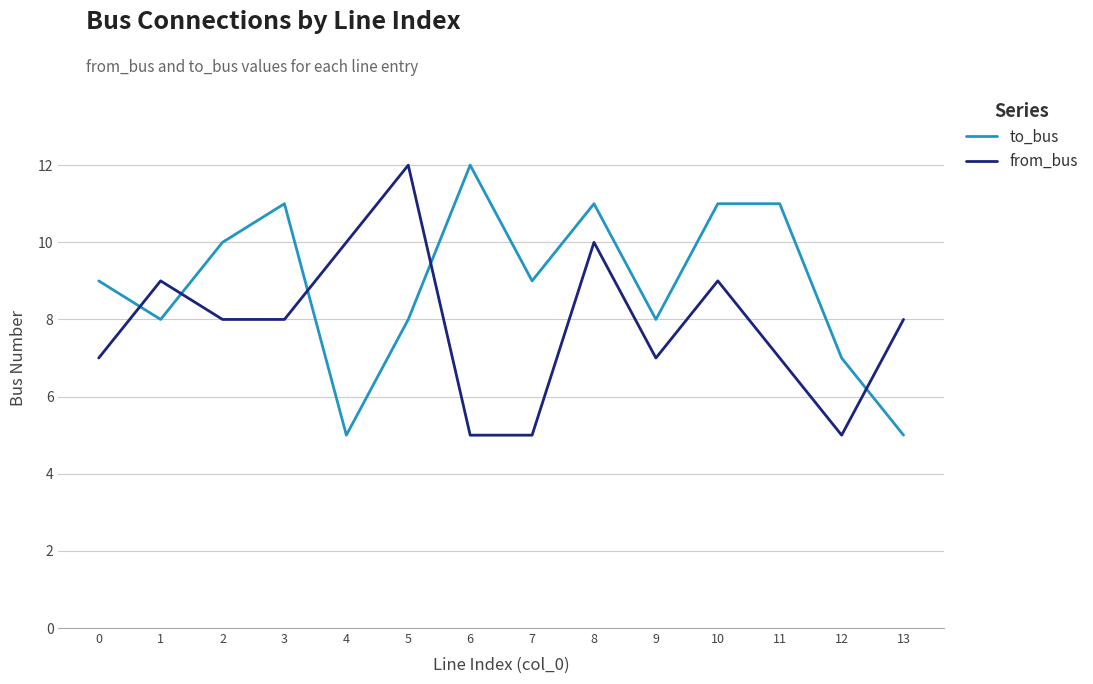

At 0, list the series in order from largest to smallest.

to_bus, from_bus